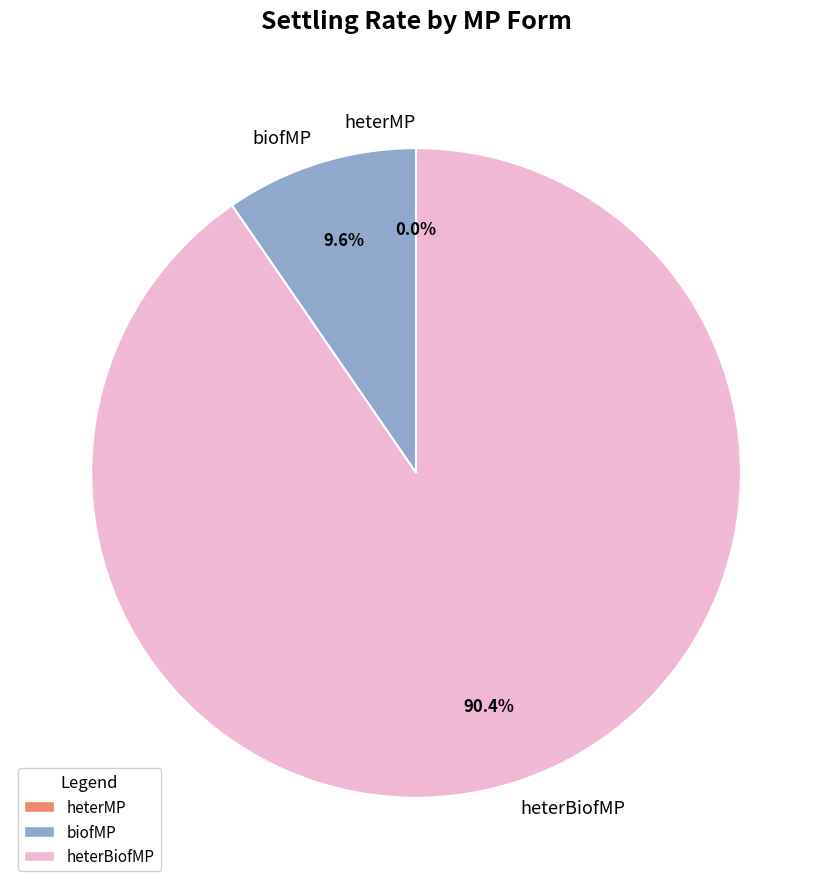

Is there a majority slice in this chart?

Yes